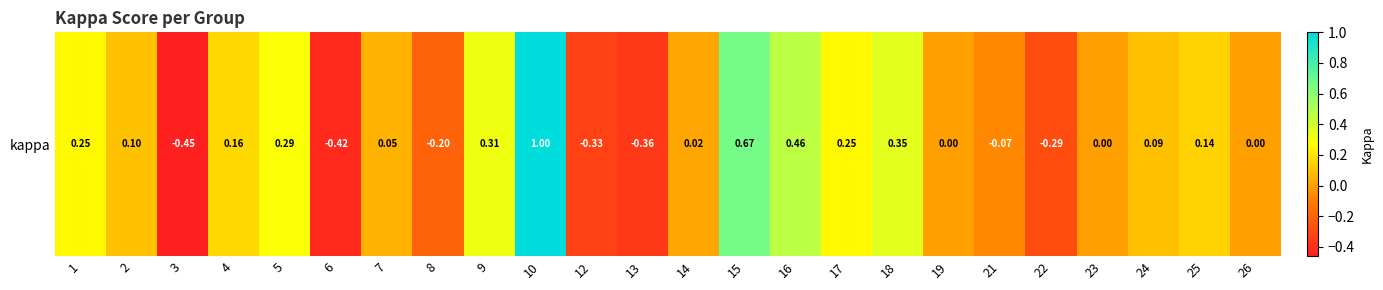

What is the difference between the values at 14 and 21?

0.1